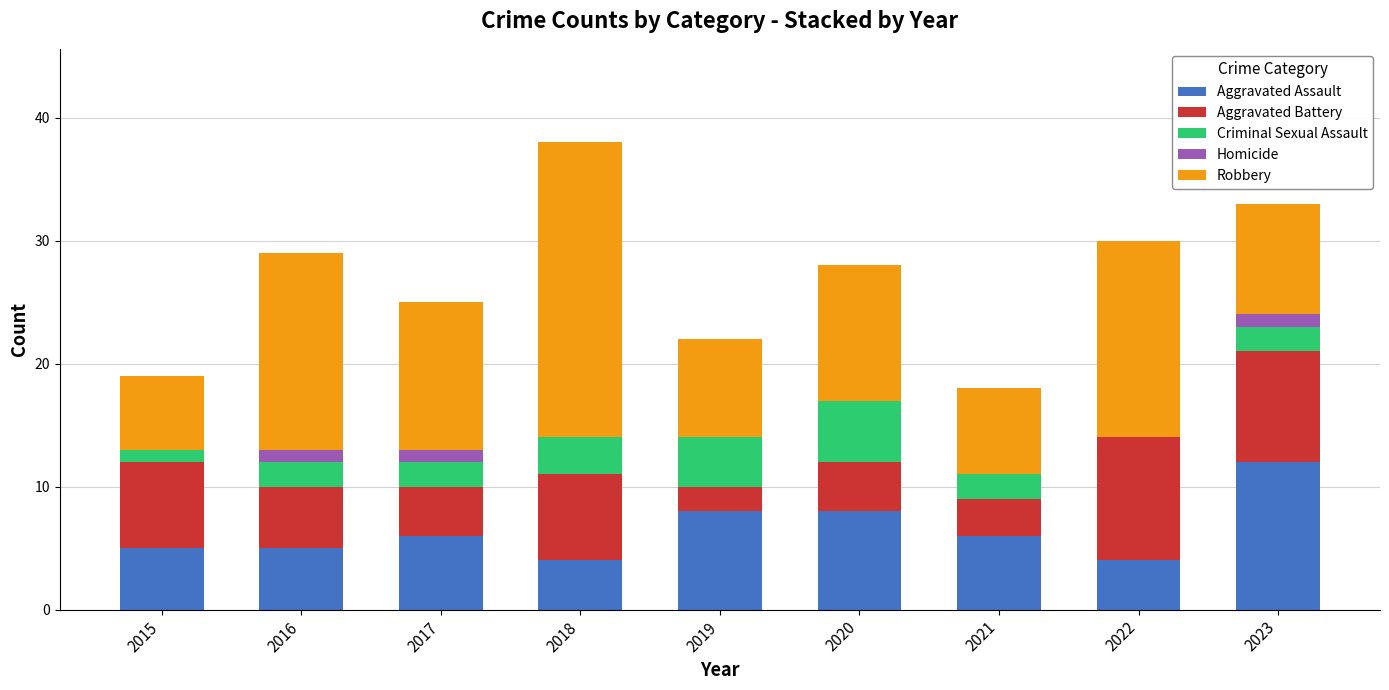

The Aggravated Assault series shows 8 at 2019. True or false?

True